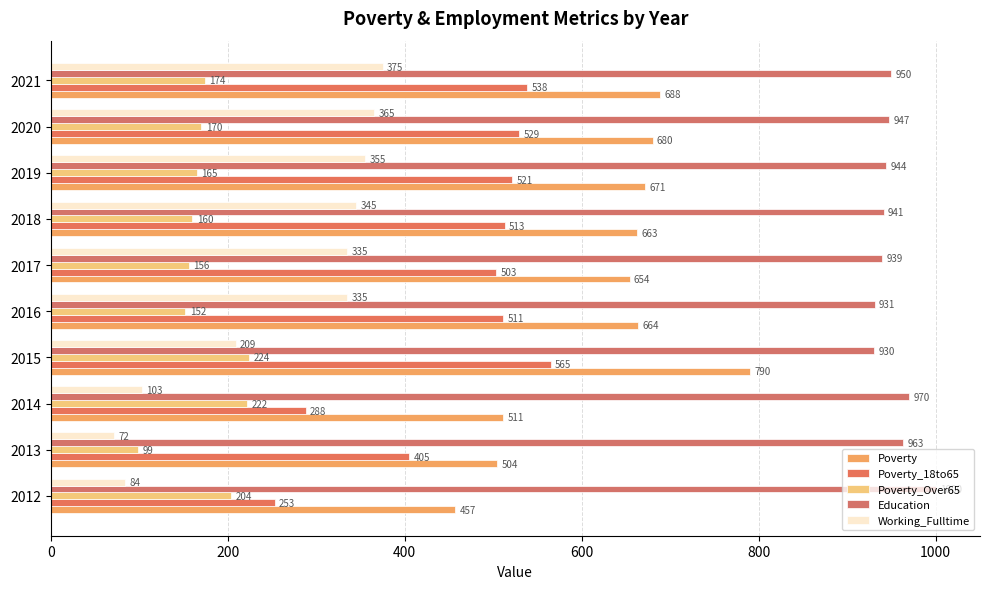

How many data points does each series have?

10